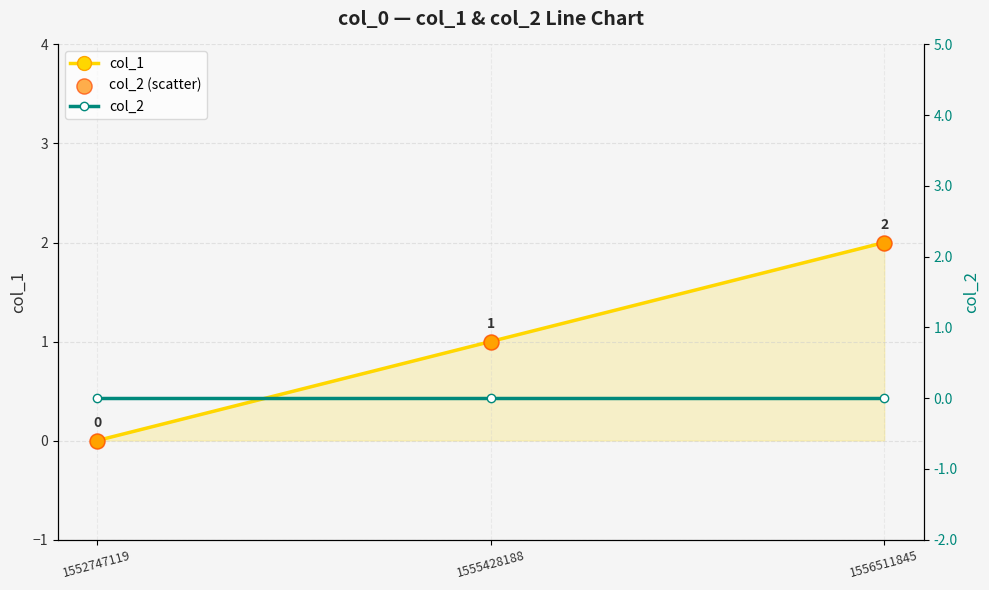

Which series has the widest spread of Y values?

col_1